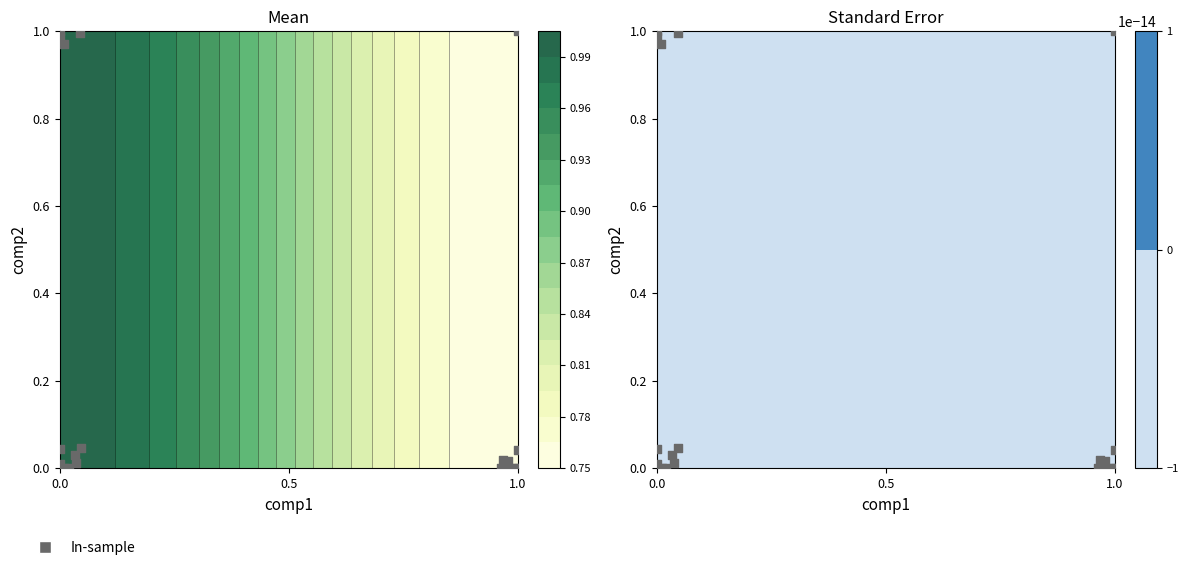

What is the difference between the maximum and minimum values?

1.0